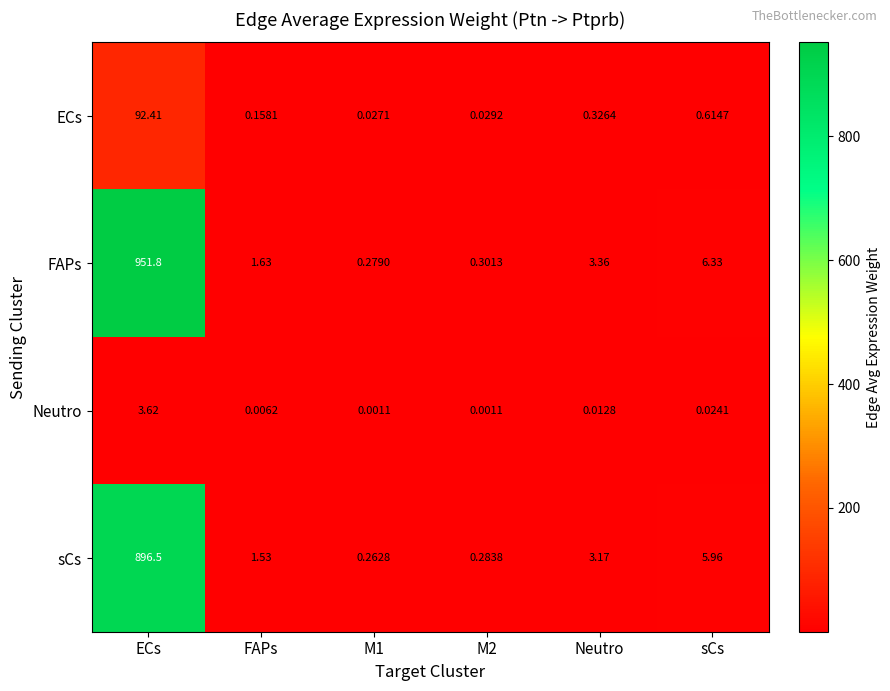

At which label does ECs reach its peak?

ECs